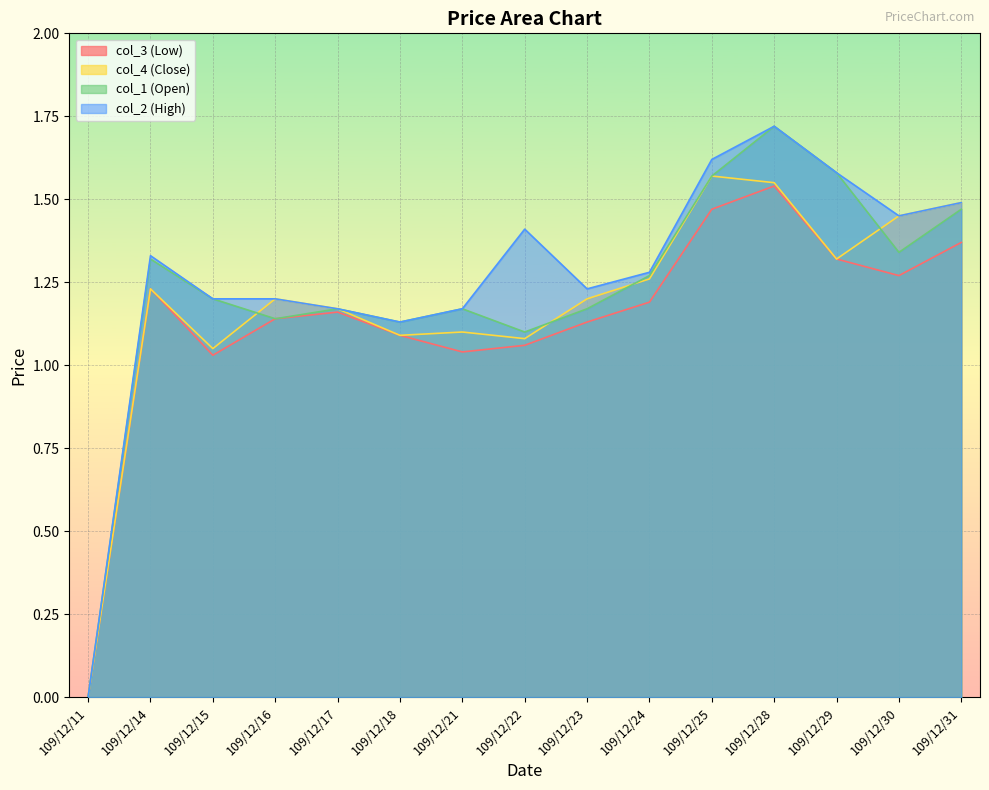

True or false: col_2 (High) and col_3 (Low) cross at least once.

False